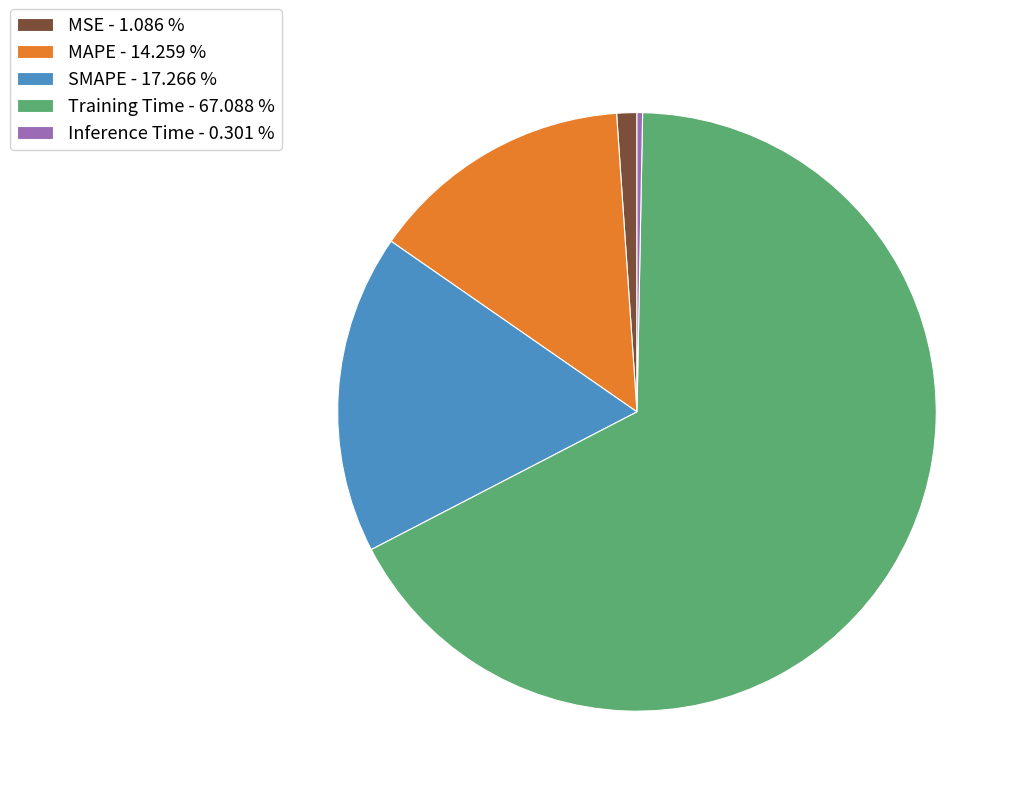

Count the number of slices in the pie.

5